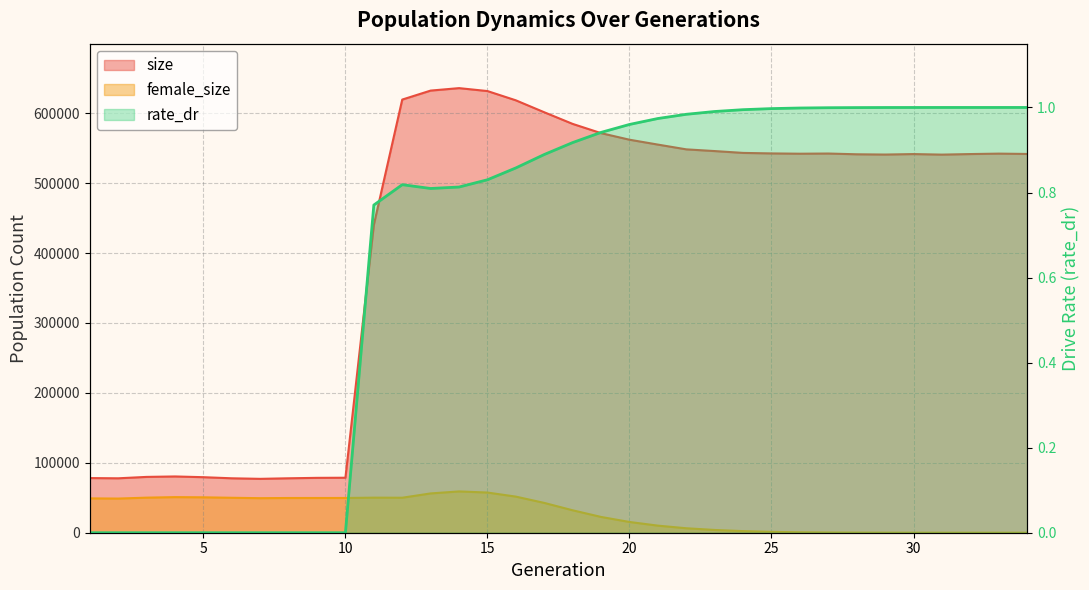

True or false: female_size has a value of 11464.7 at 2.

False